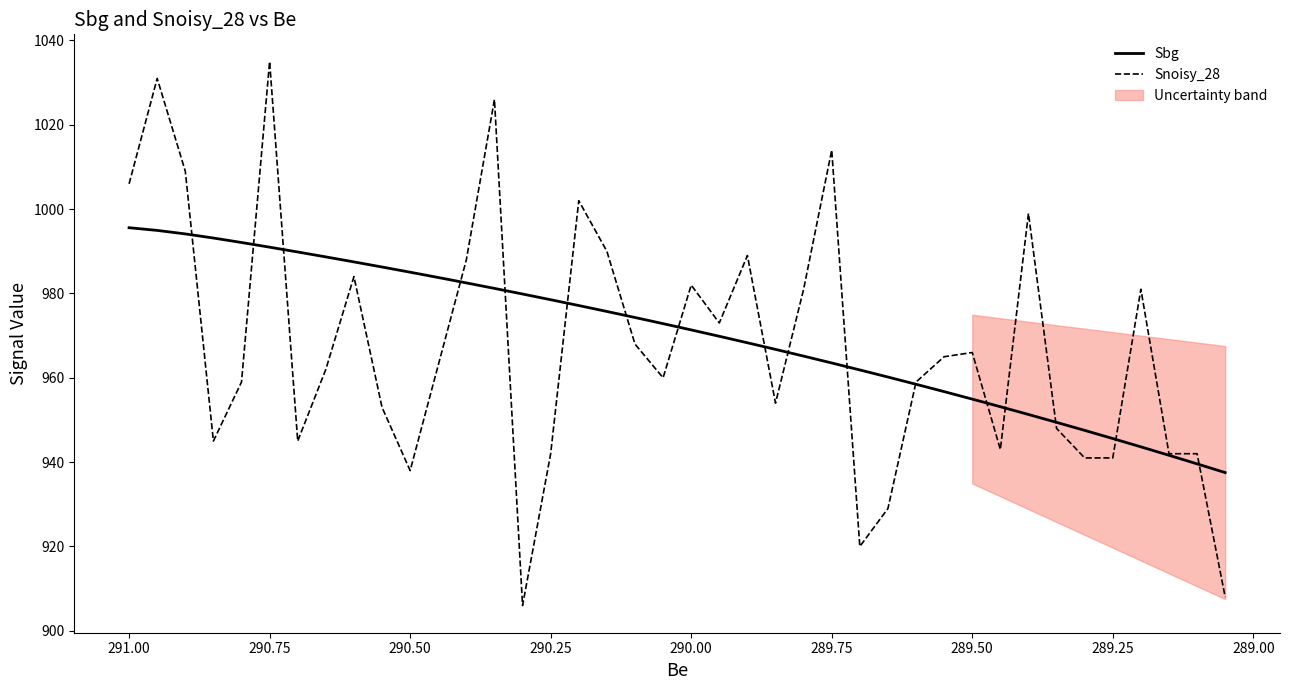

What is the average value of the Sbg series?

970.3